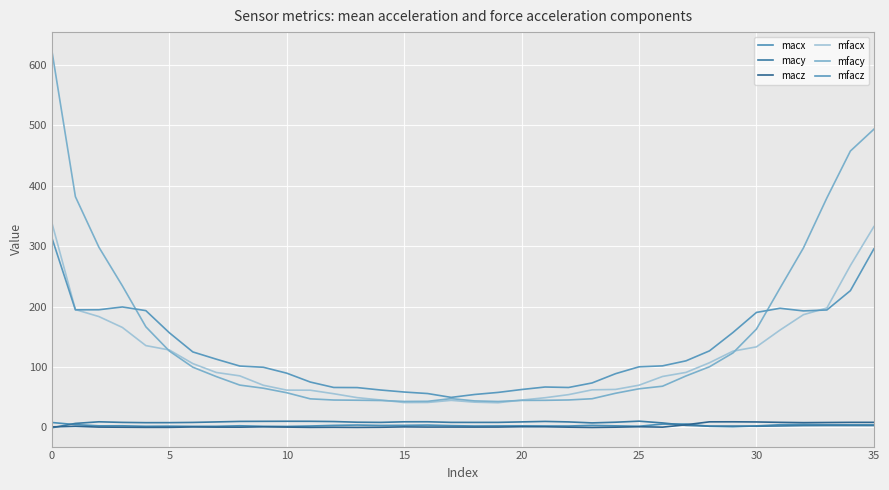

True or false: macy and mfacy intersect in this chart.

False